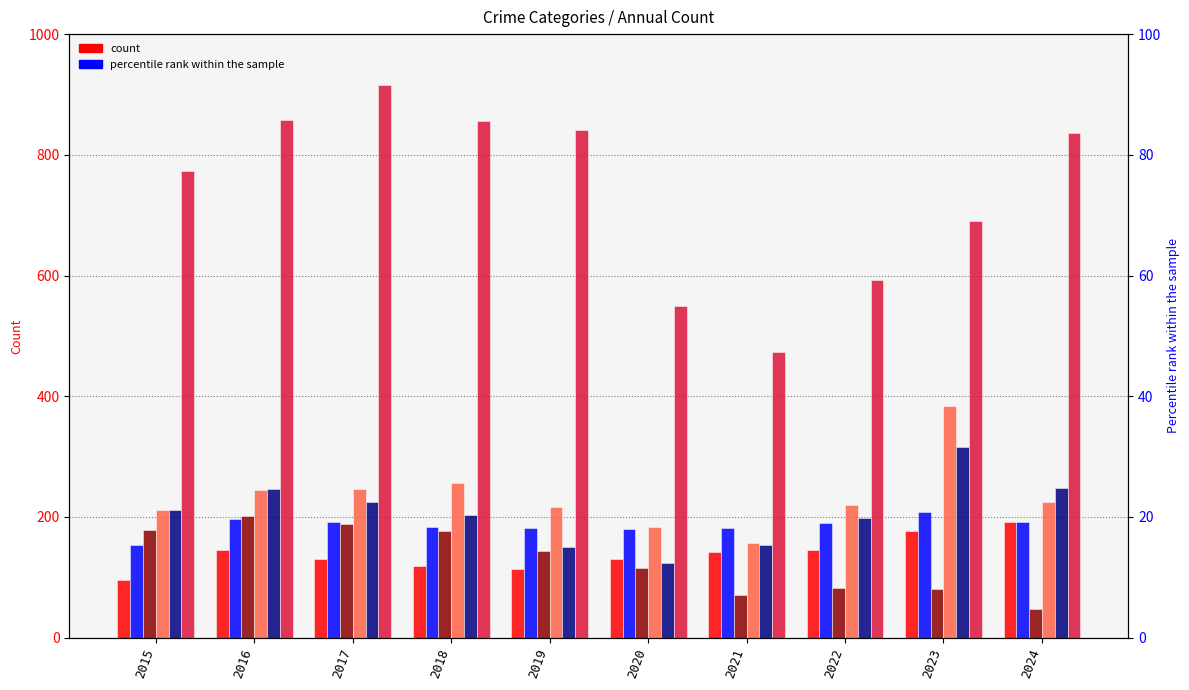

At which category is the sum across all series the highest?

2017